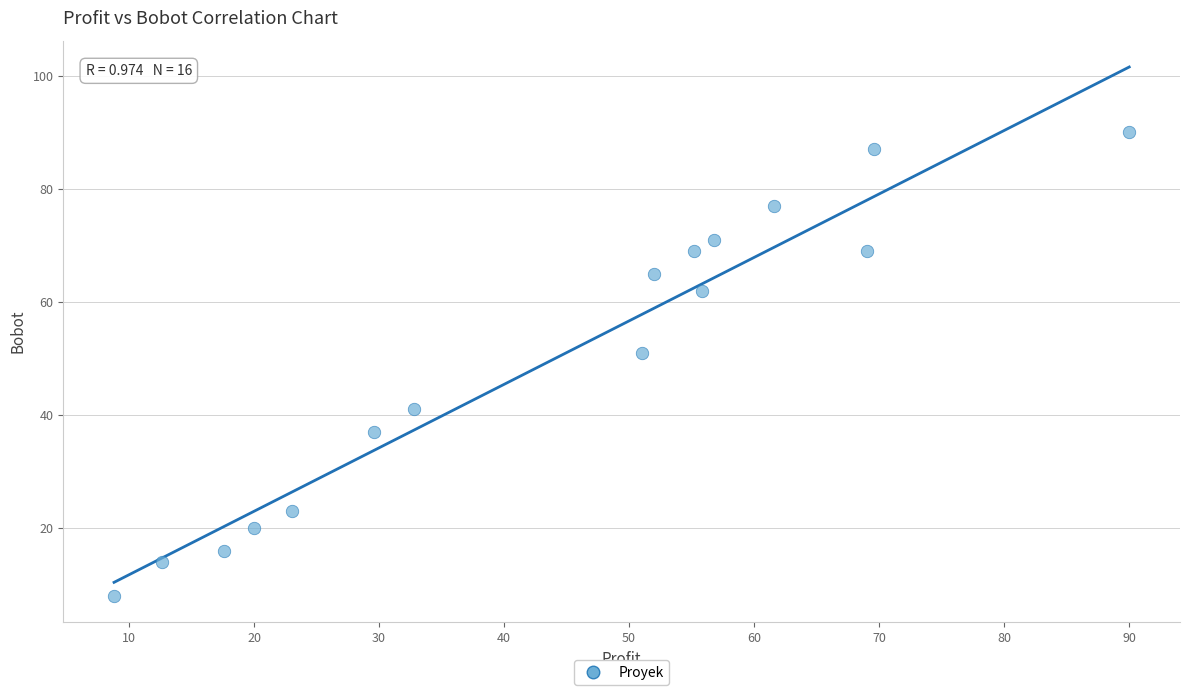

What Y value in the scatter plot is closest to 49?

51